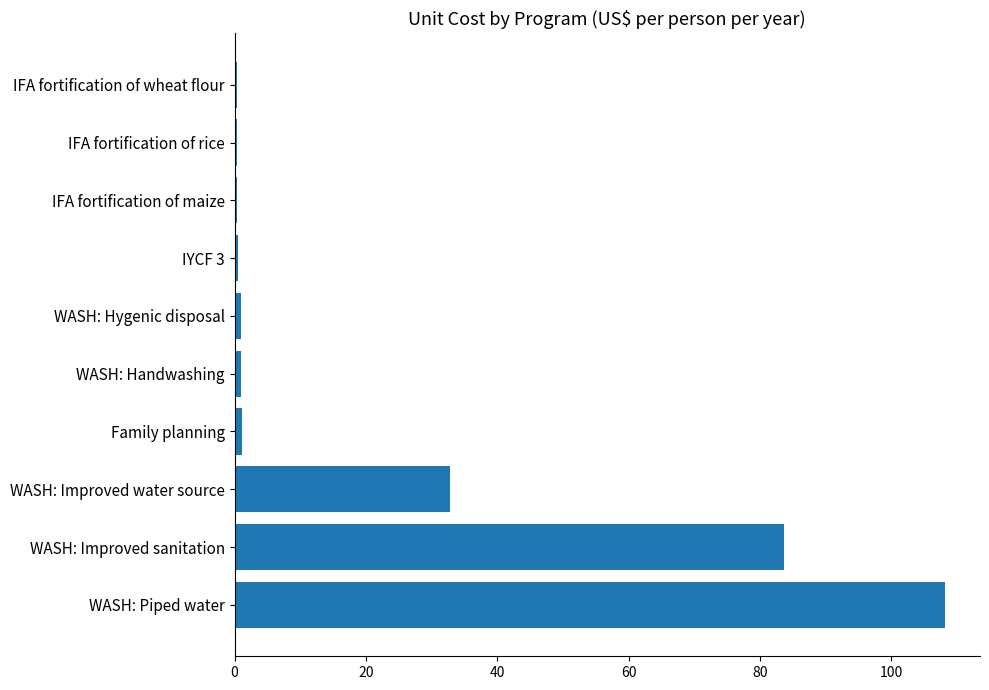

What is the average value?

22.9